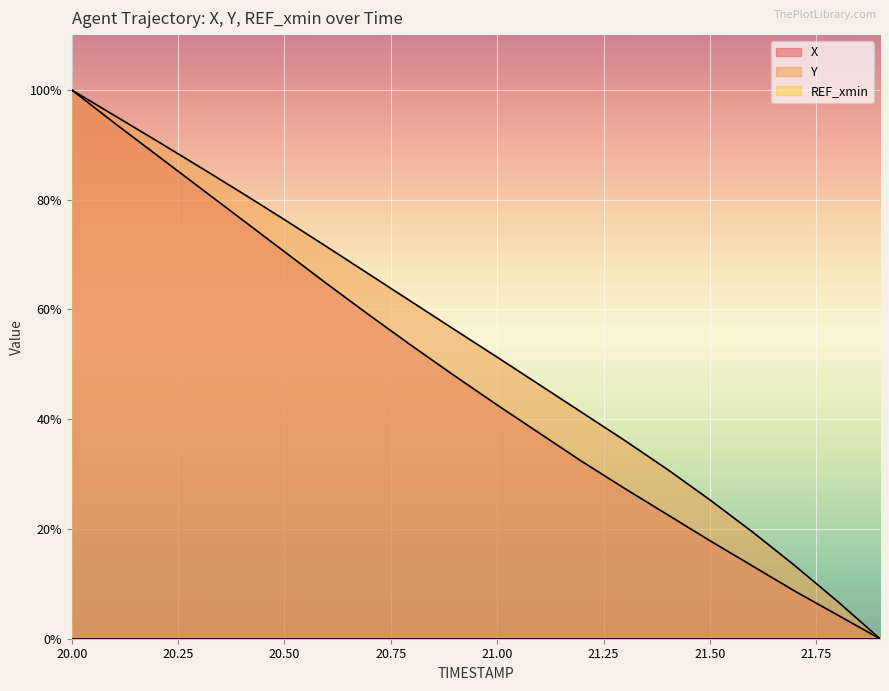

Which series has the widest spread of values?

X